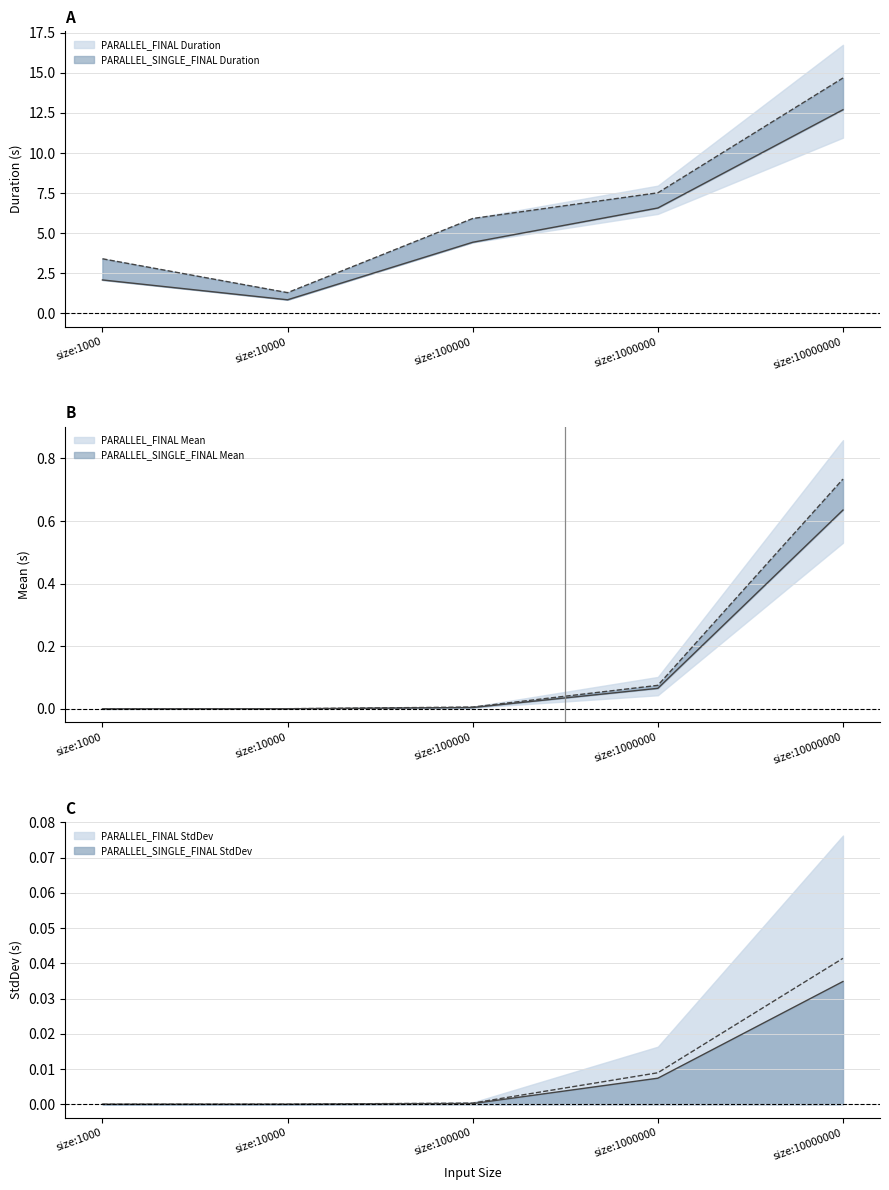

List the labels in order of PARALLEL_FINAL Duration value, largest first.

size:10000000, size:1000000, size:100000, size:1000, size:10000